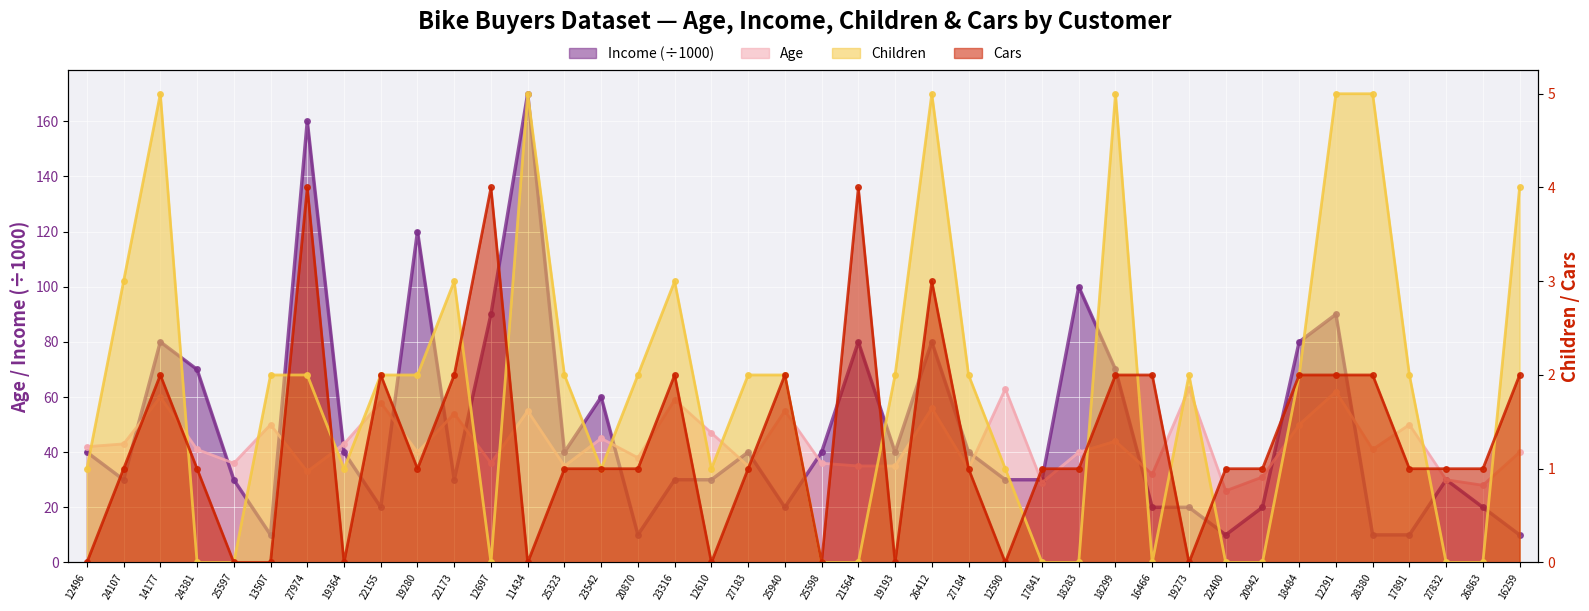

At which category does Children reach its first local valley?

19364